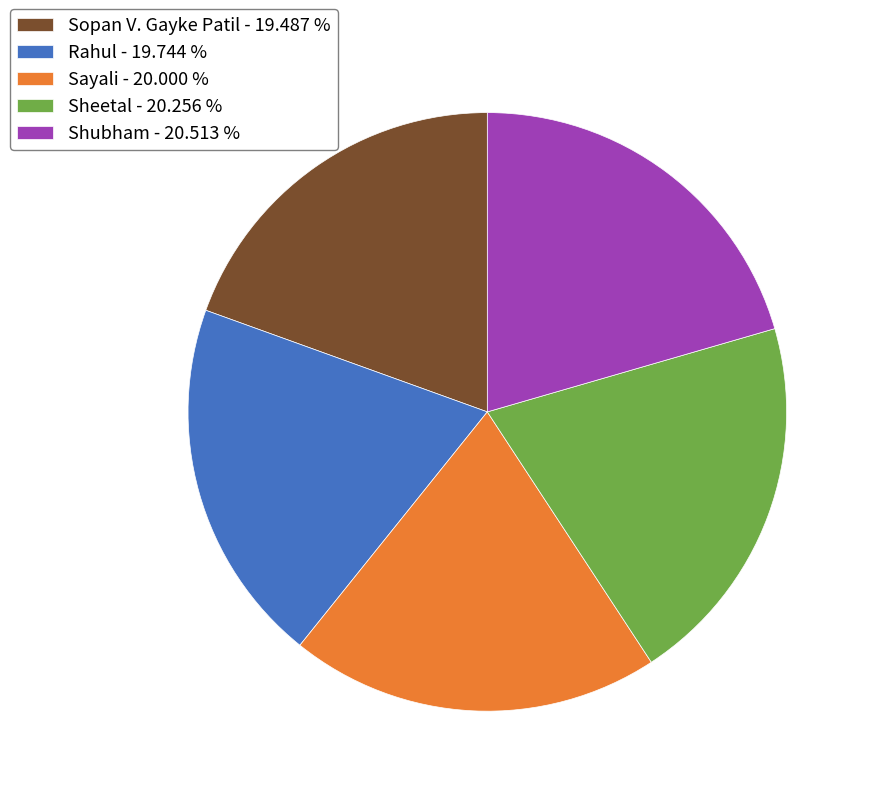

Which has a higher value, Rahul - 19.744 % or Sheetal - 20.256 %?

Sheetal - 20.256 %